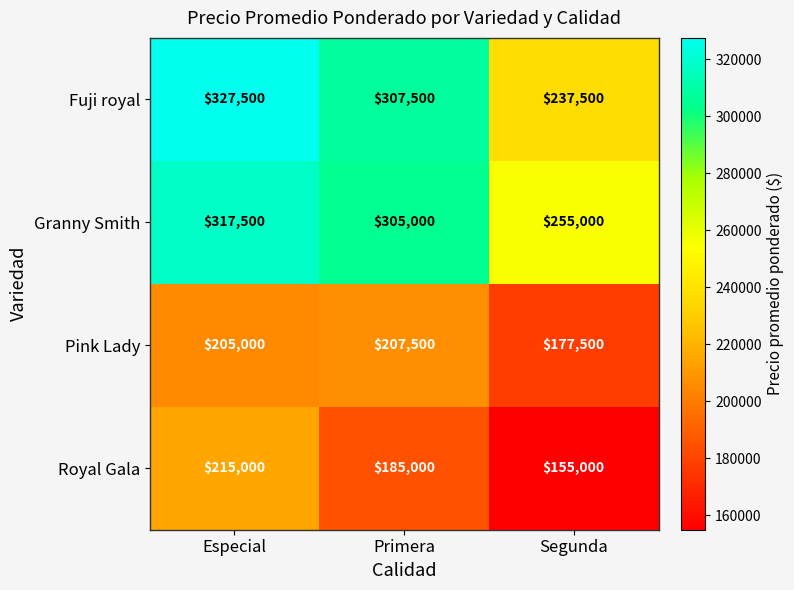

How many series are shown in this chart?

4